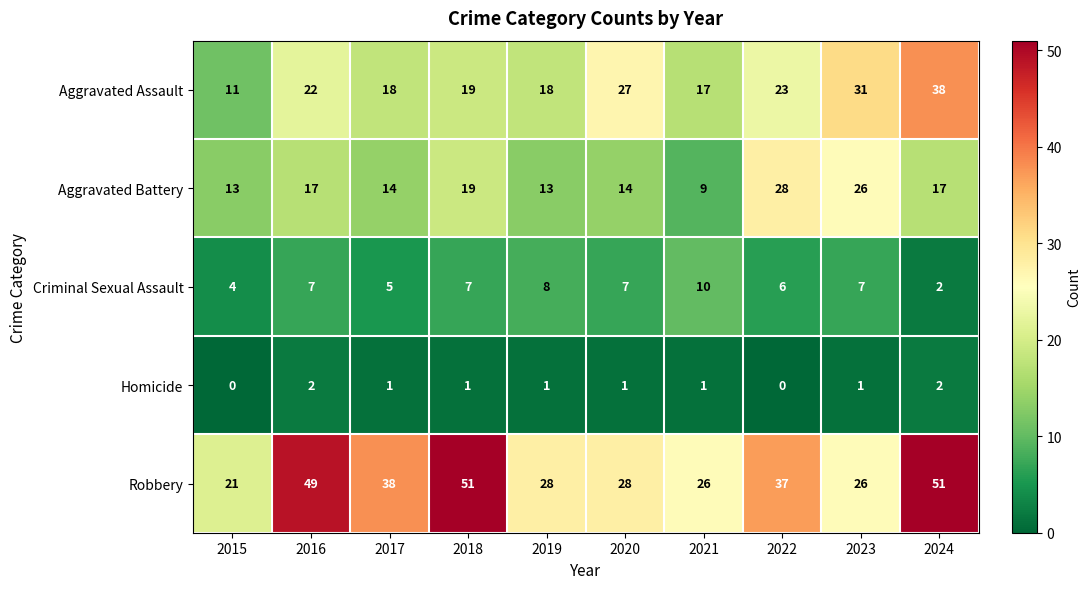

List the series in order of their peak value, lowest first.

Homicide, Criminal Sexual Assault, Aggravated Battery, Aggravated Assault, Robbery